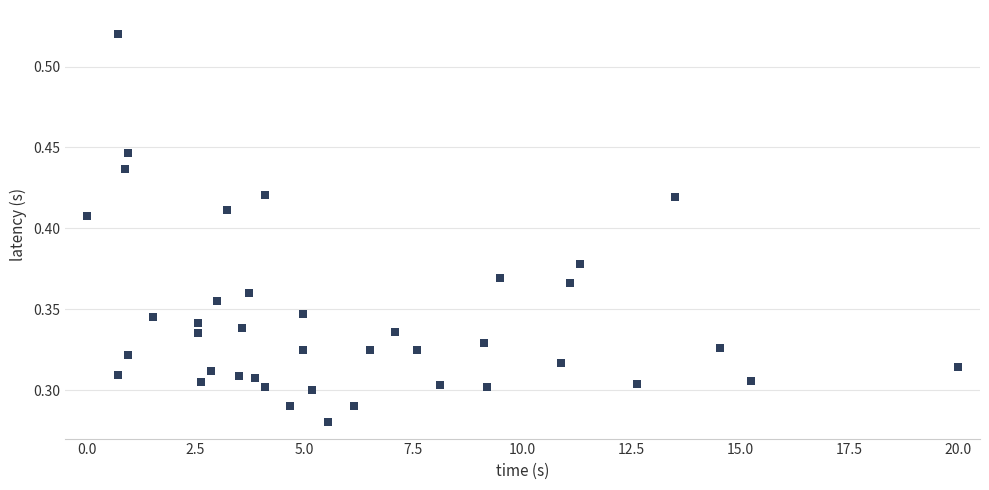

What is the range of X values (max minus min)?

20.0